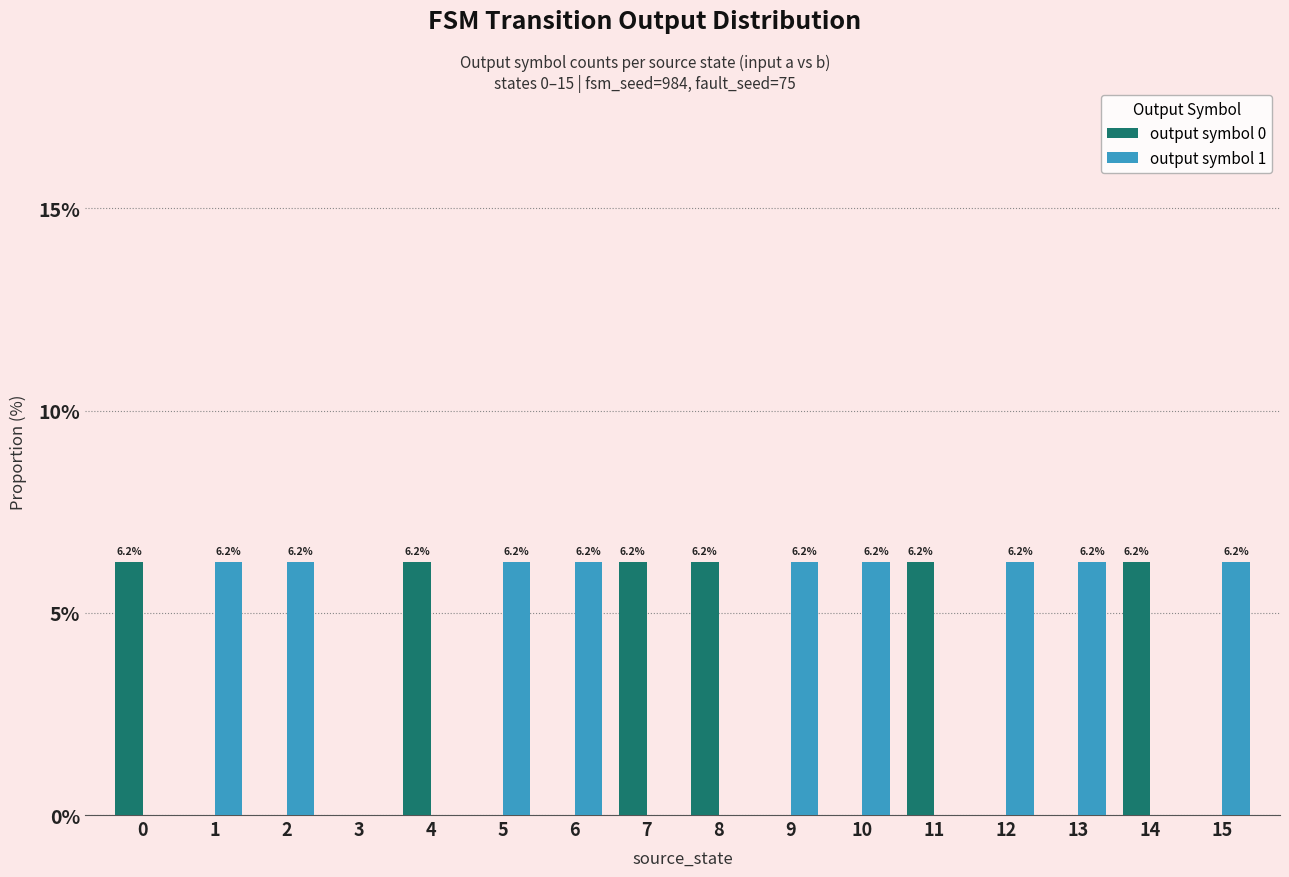

Which series has the largest total across all categories?

output symbol 1